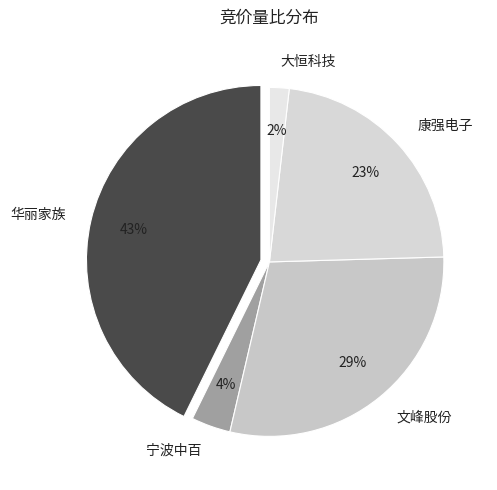

Count the number of slices in the pie.

5